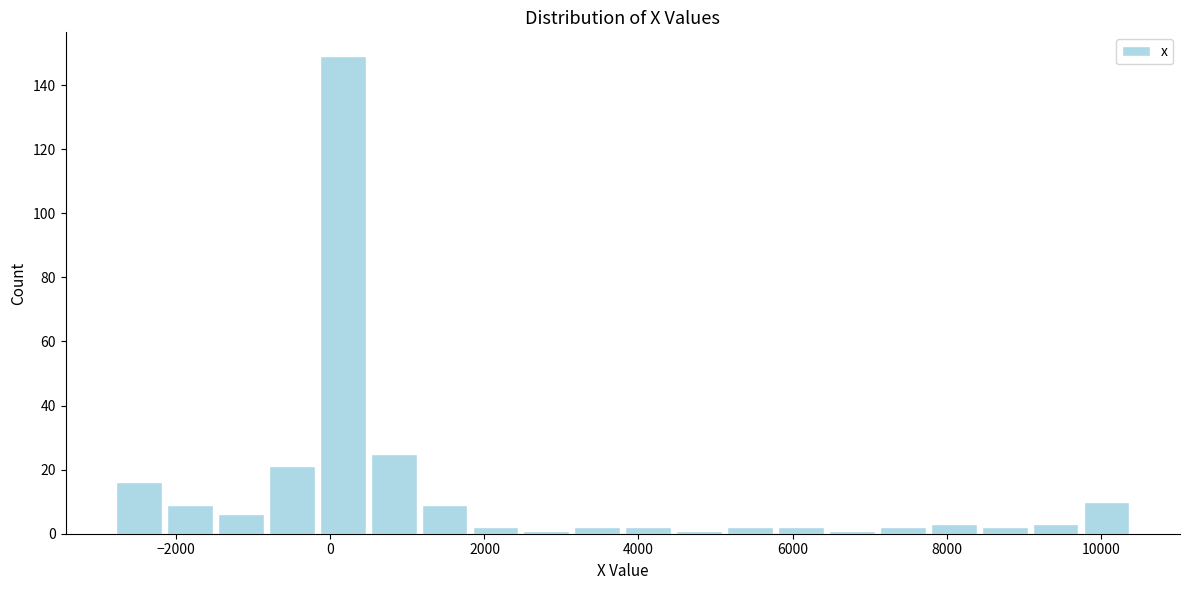

Around what value on the x-axis is the tallest bar? Give the approximate position of its centre, as read against the axis.

200